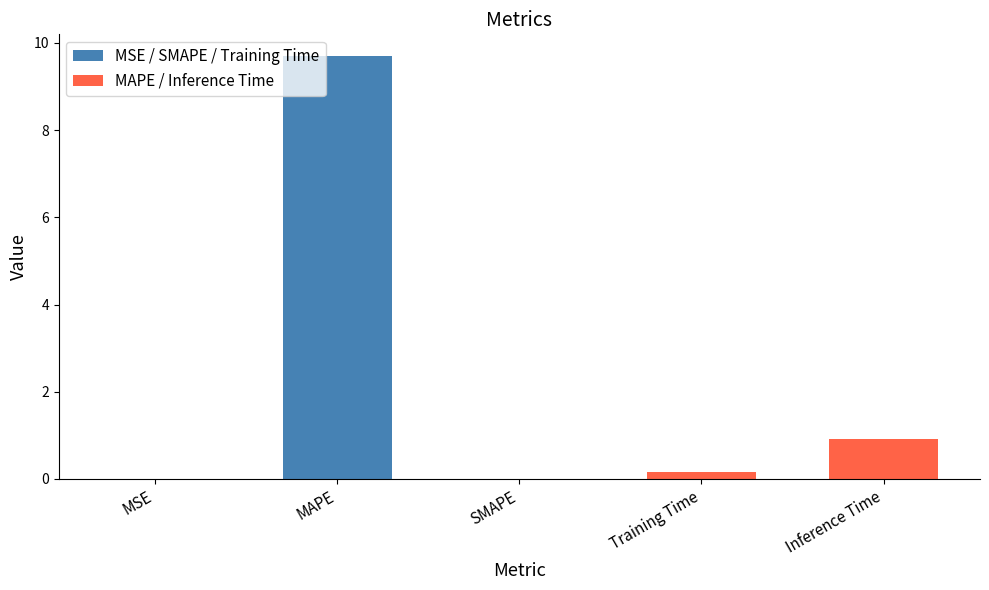

Which has a higher value, Inference Time or MAPE?

MAPE